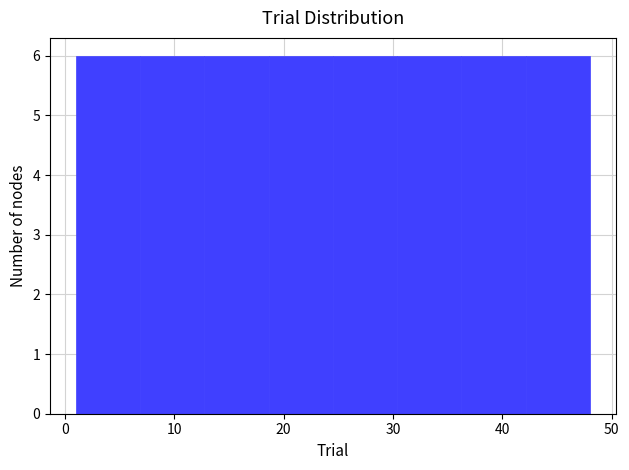

Reading left to right, list every bar in this chart as the range it spans on the x-axis followed by its height. Neither the bar edges nor the heights are printed on the chart, so give them approximately, as read against the axes.

1 to 7: 6
7 to 13: 6
13 to 19: 6
19 to 25: 6
25 to 30: 6
30 to 36: 6
36 to 42: 6
42 to 48: 6